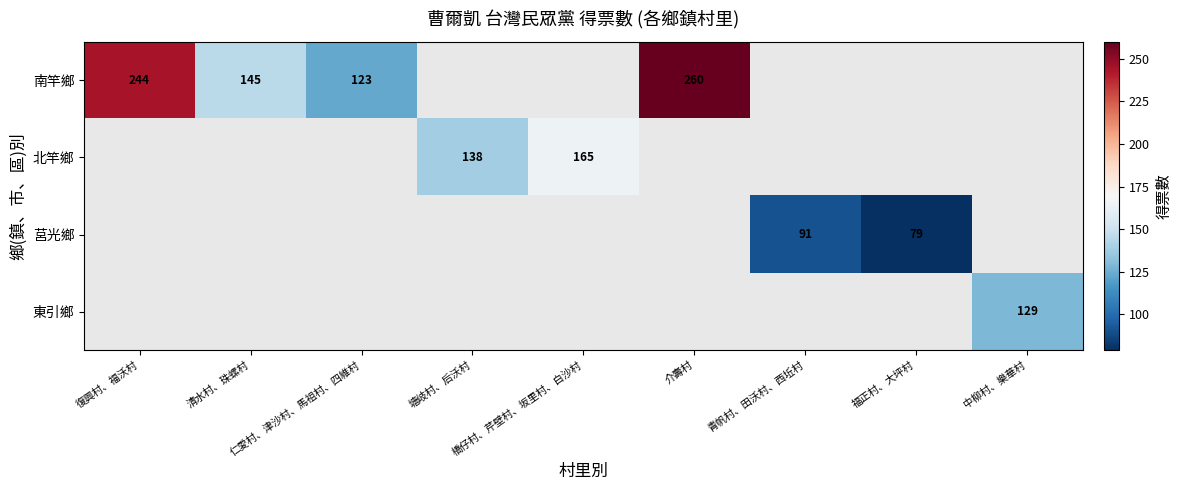

At how many categories does at least one series exceed 97?

7